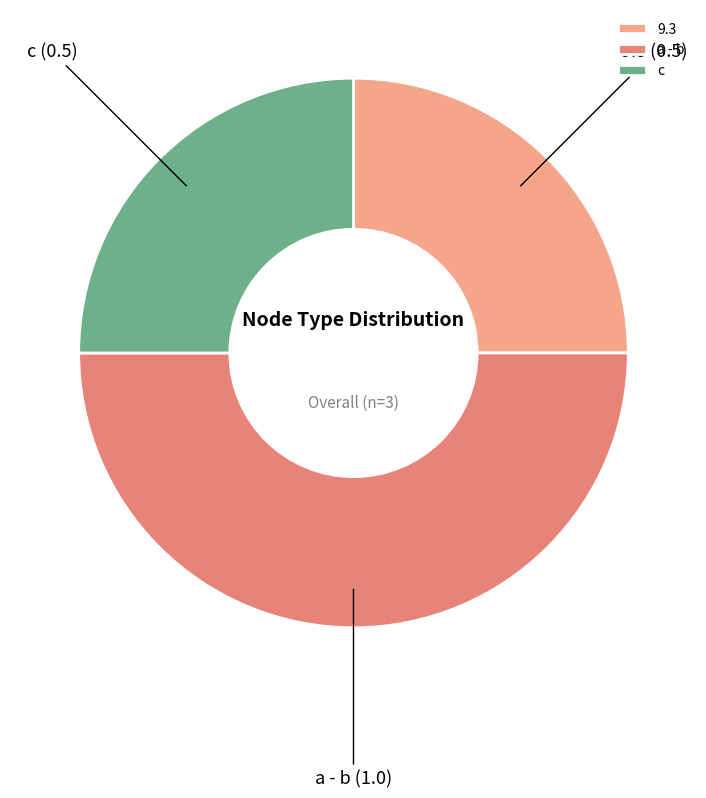

The c slice represents 25% of the pie. True or false?

True